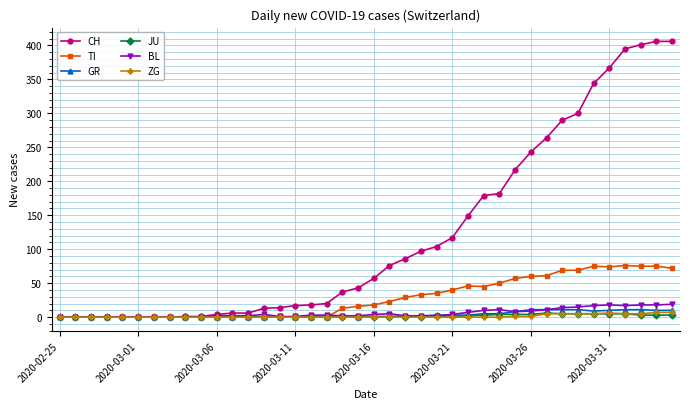

Which series has the largest range (max minus min)?

CH